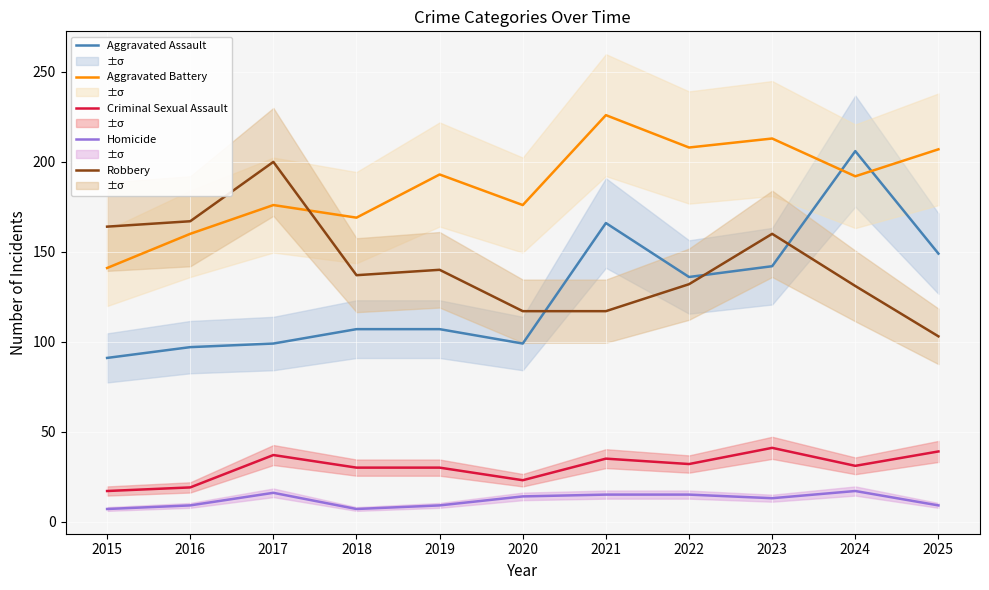

What is the difference between the second highest and second lowest values in the Criminal Sexual Assault series?

20